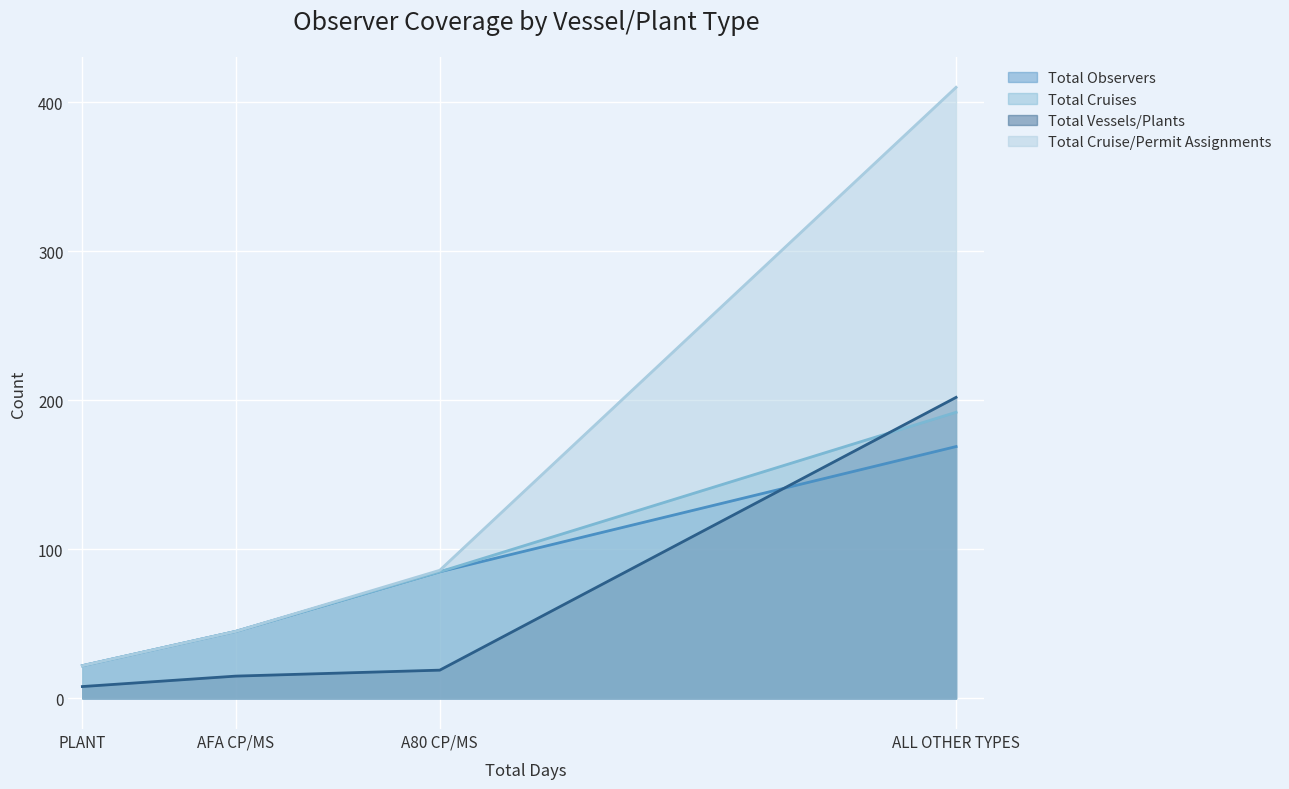

Which series has the widest spread of values?

Total Cruise/Permit Assignments